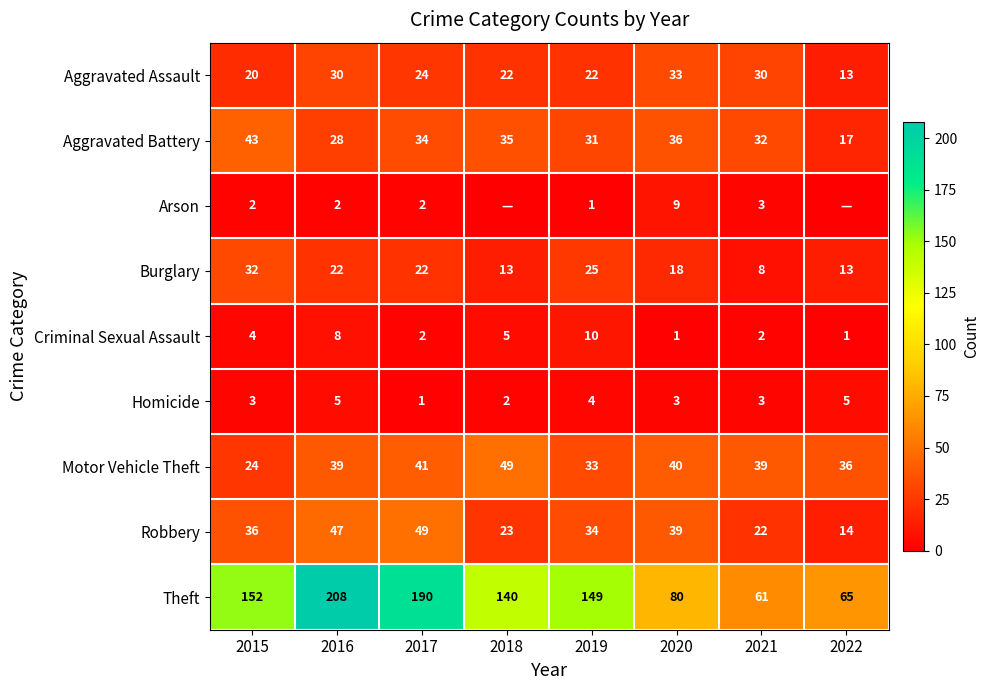

Is the value of Theft at 2021 greater than the value of Aggravated Assault at 2021?

Yes